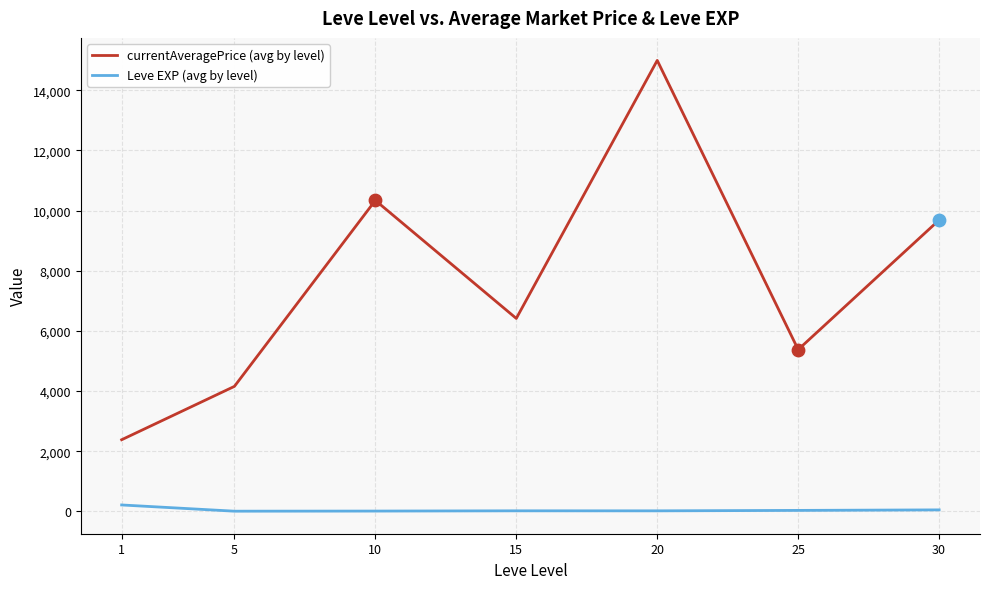

What are all the series names shown in the legend?

currentAveragePrice (avg by level), Leve EXP (avg by level)